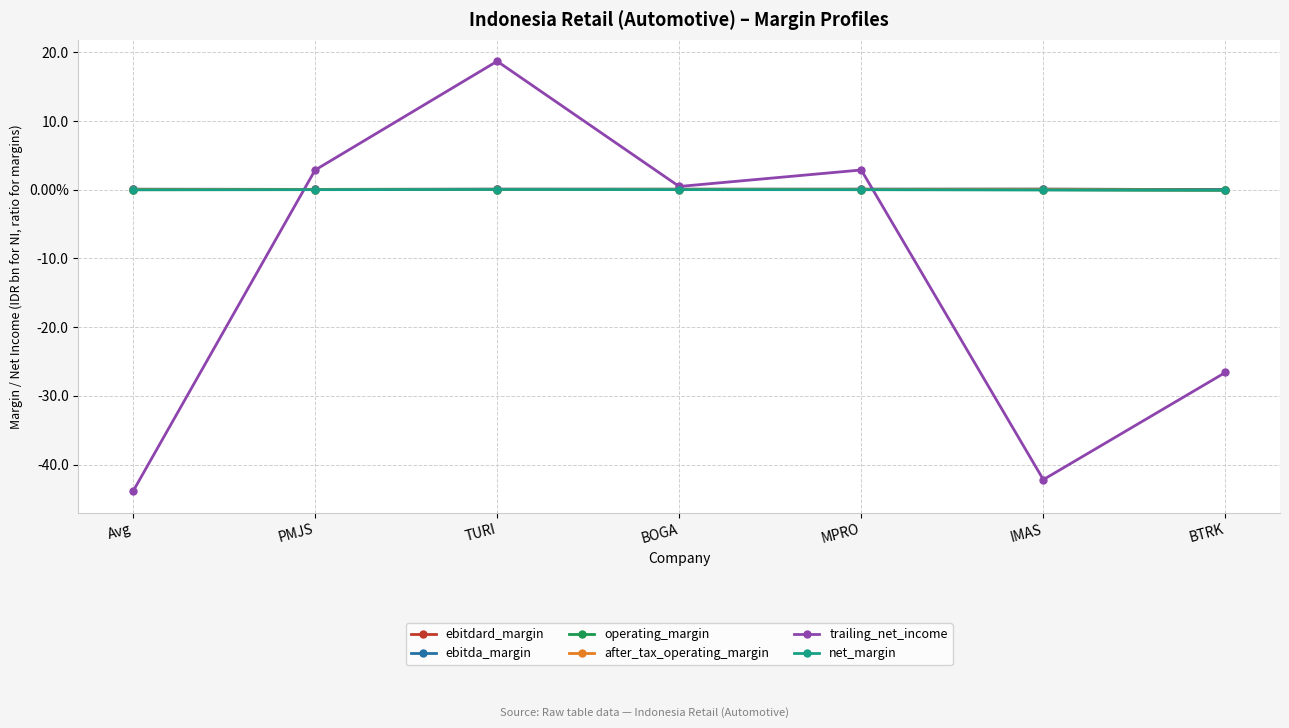

Is this an area chart (filled region under the line)?

No